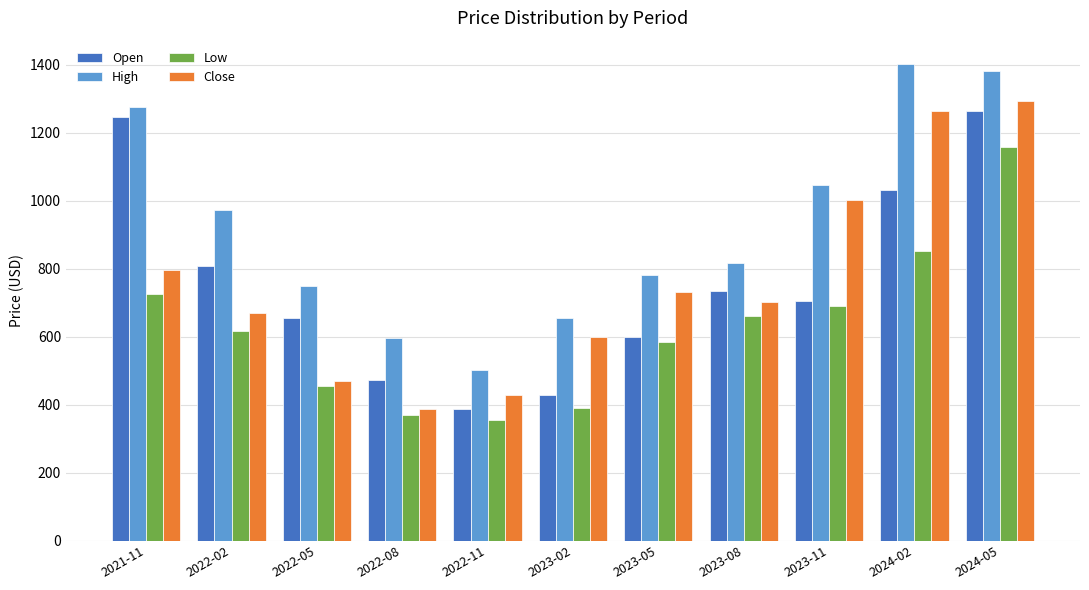

What is the label of the 10th bar from the right?

2022-02